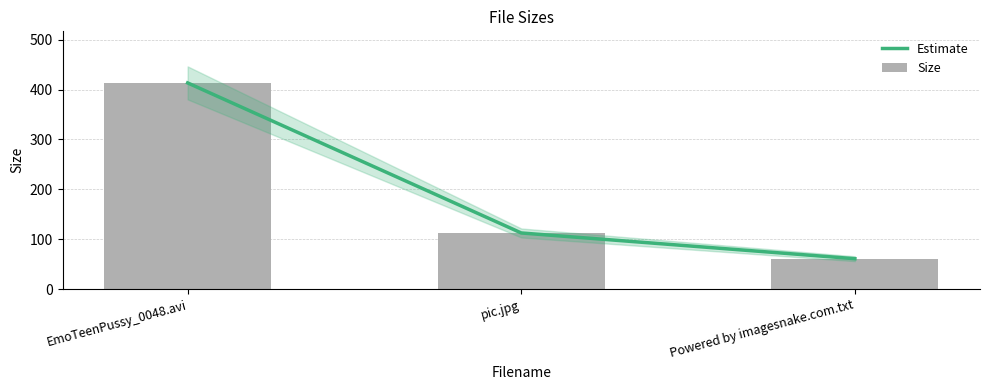

Reading right to left, list all the values displayed in this chart.

Estimate: 61.0	112.6	413.3
Size: 61.0	112.6	413.3